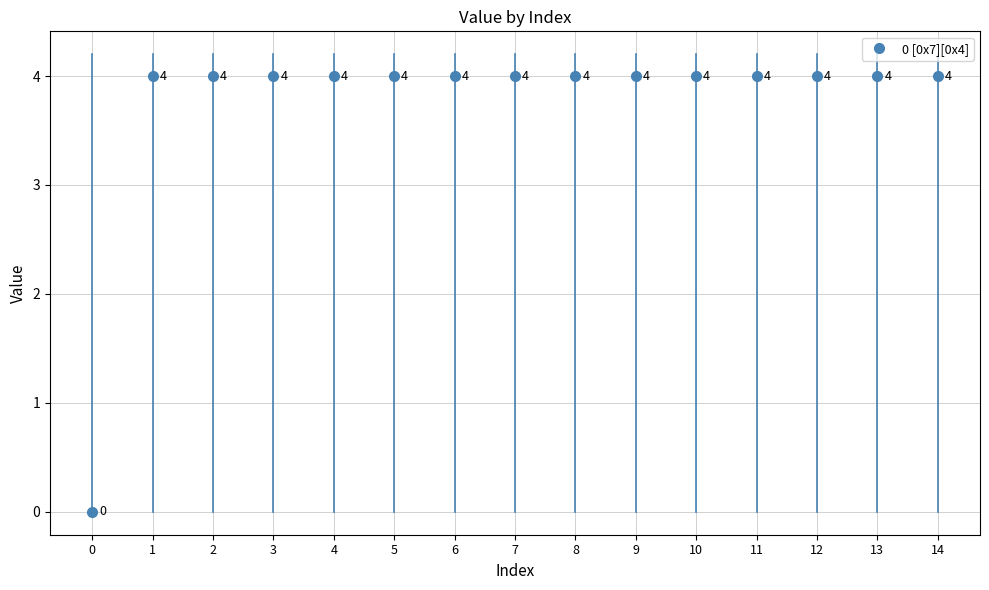

Approximately how many times larger is the value at 3 compared to 13?

1.0